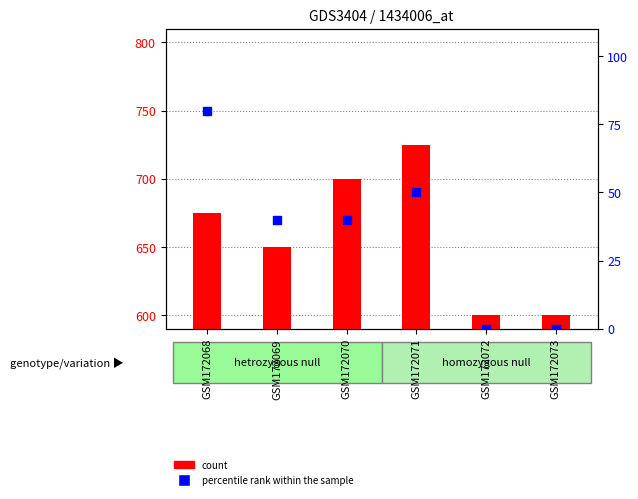

Which series contains the highest Y value?

count